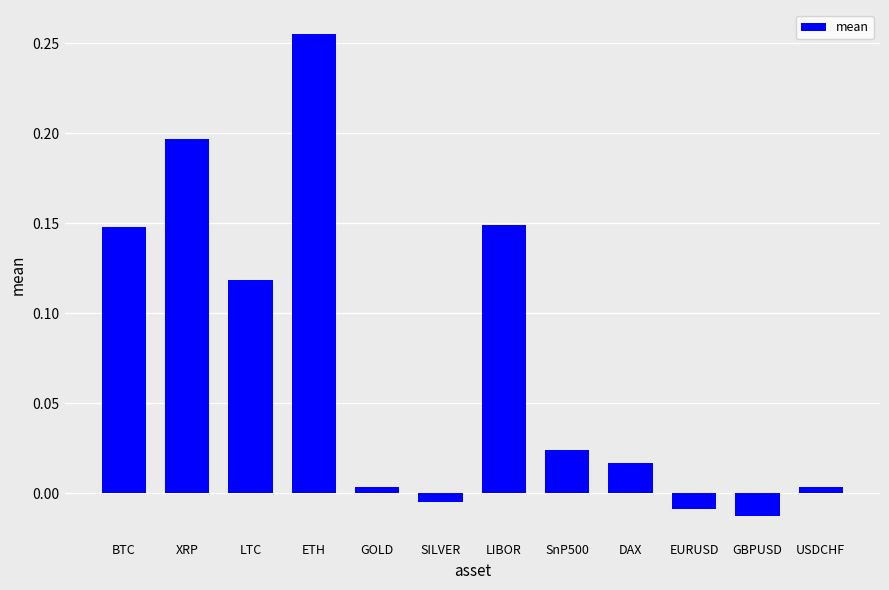

At which label does the data first exceed 0?

BTC